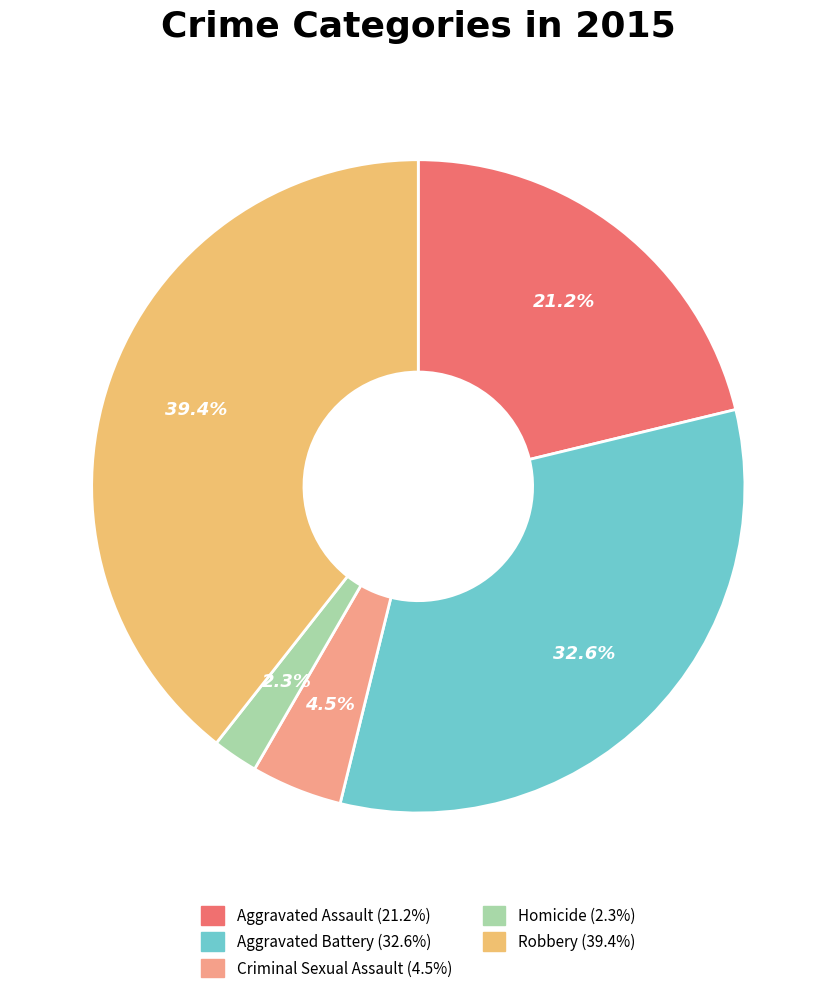

To the nearest percent, what portion does Aggravated Battery represent?

33%